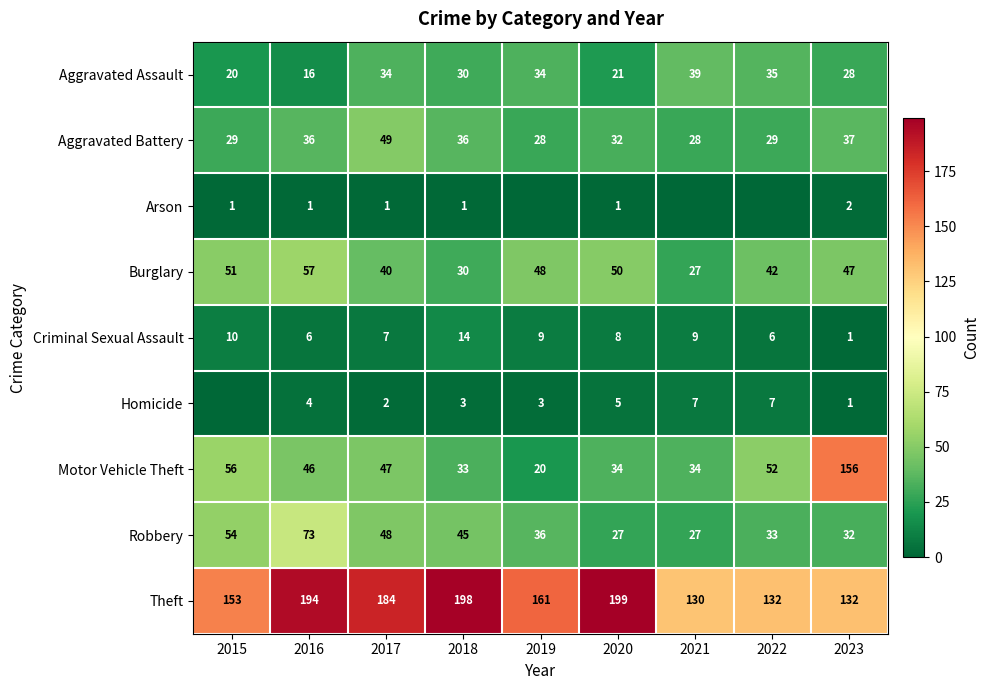

The value of Arson at 2018 is 2. True or false?

False